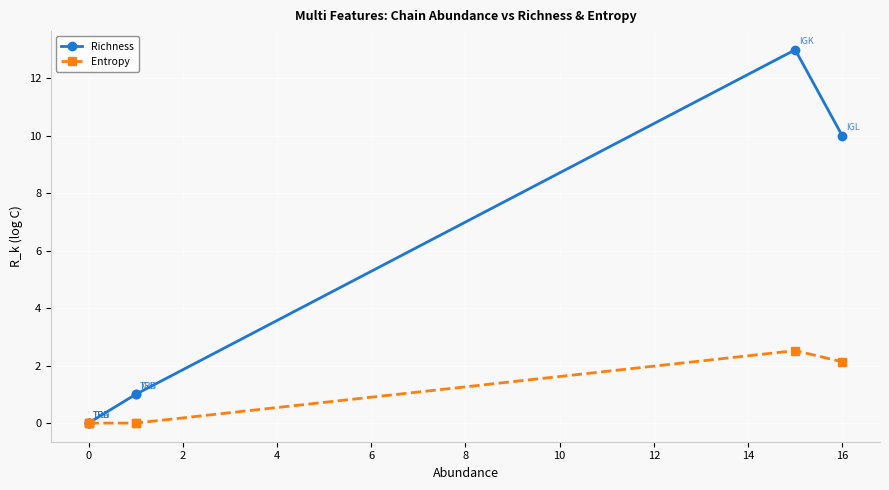

Reading left to right, extract all data points from this chart.

Richness: 0.0	0.0	0.0	1.0	1.0	13.0	10.0
Entropy: 0.0	0.0	0.0	0.0	0.0	2.5	2.1